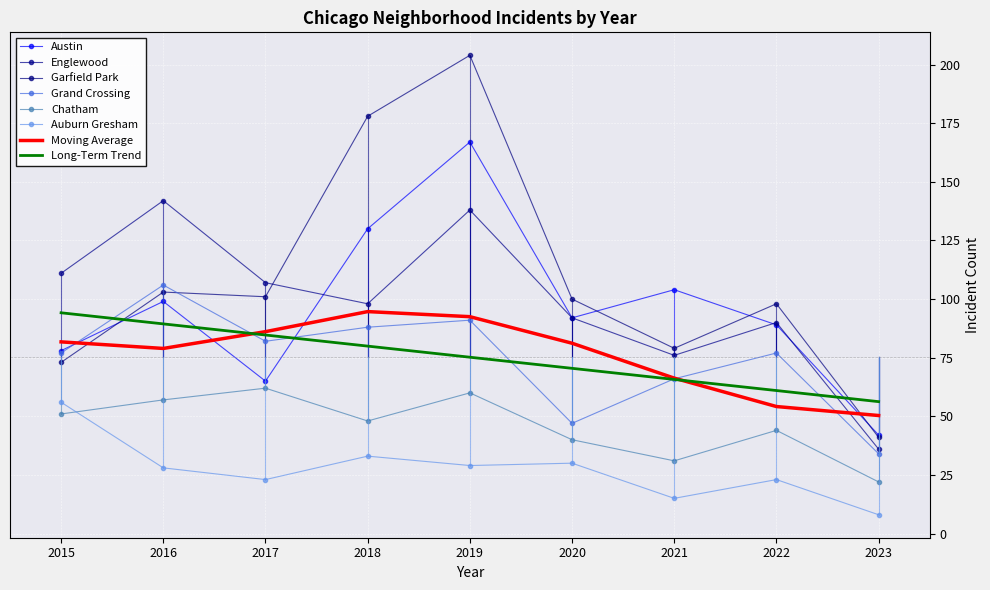

At which category is the sum across all series the highest?

2019